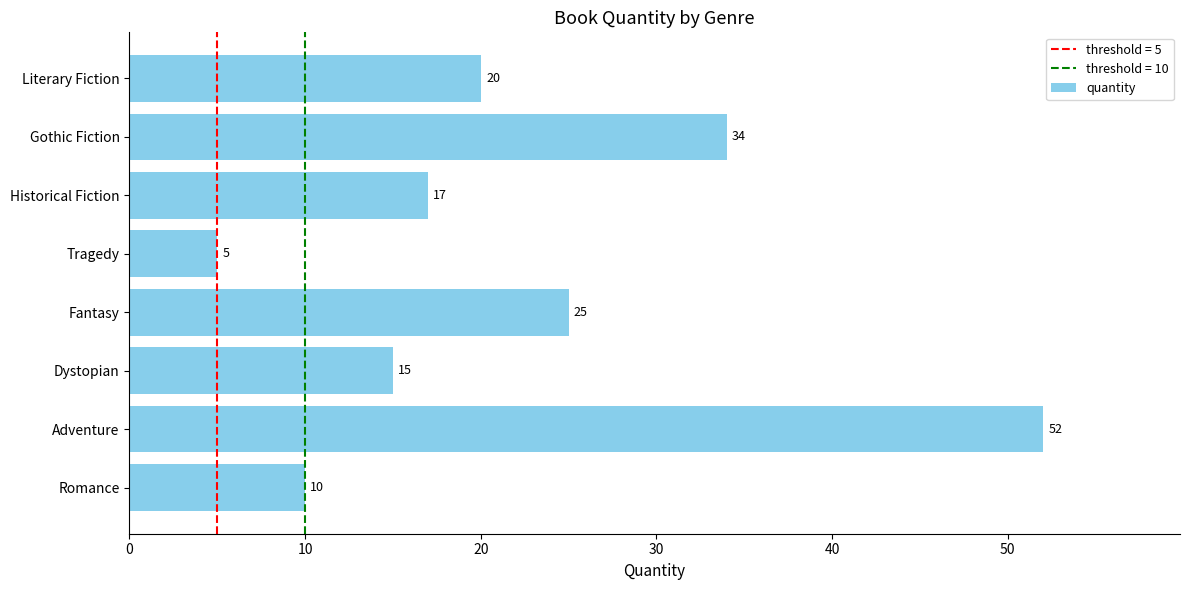

Which label corresponds to the largest value in the chart?

Adventure